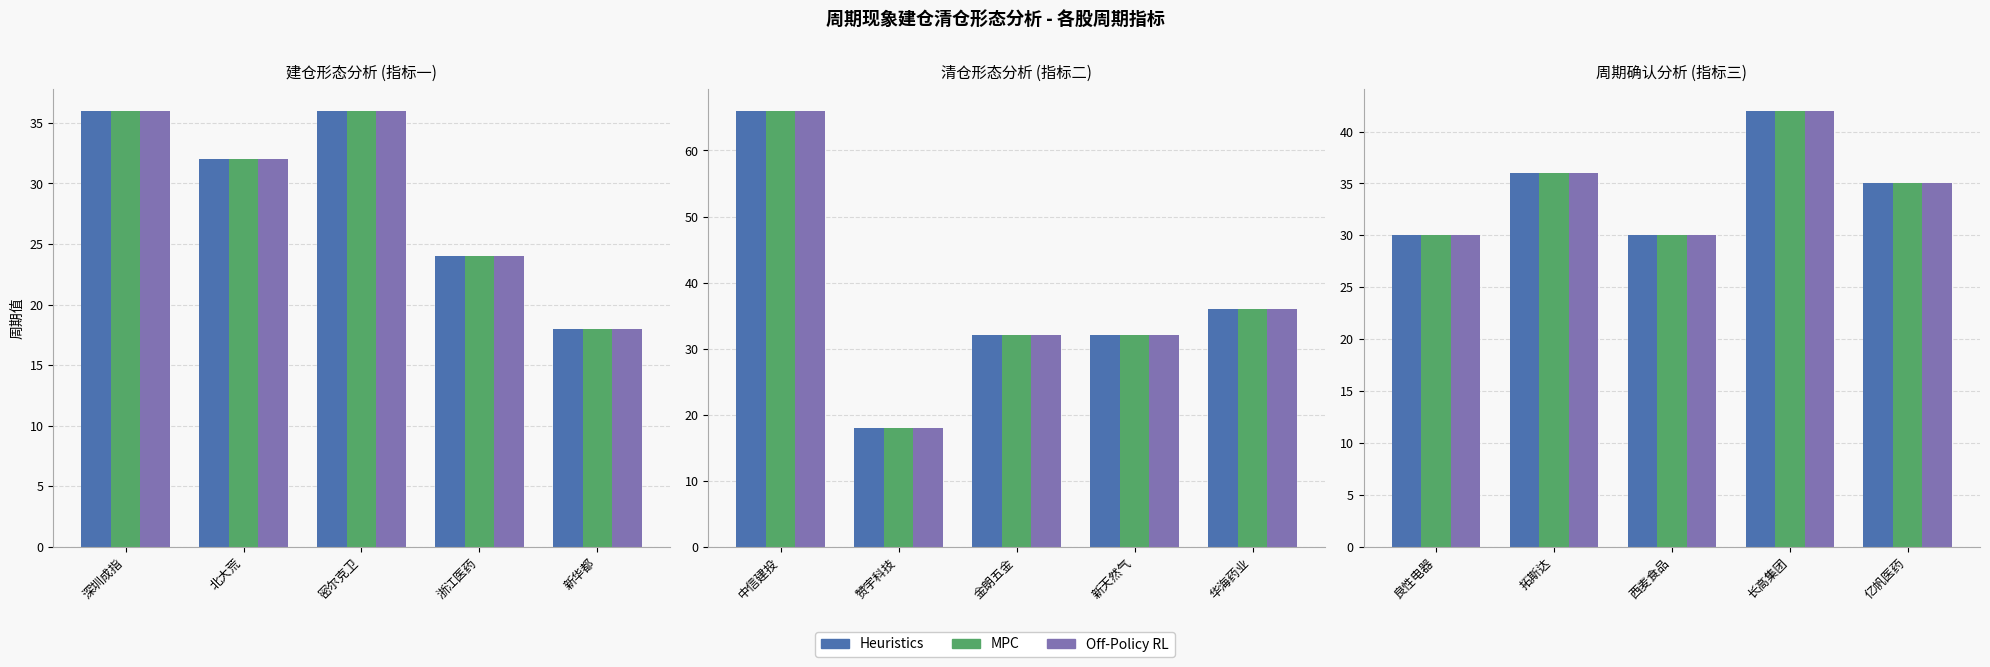

Rank the categories by Heuristics value from highest to lowest.

深圳成指, 密尔克卫, 北大荒, 浙江医药, 新华都